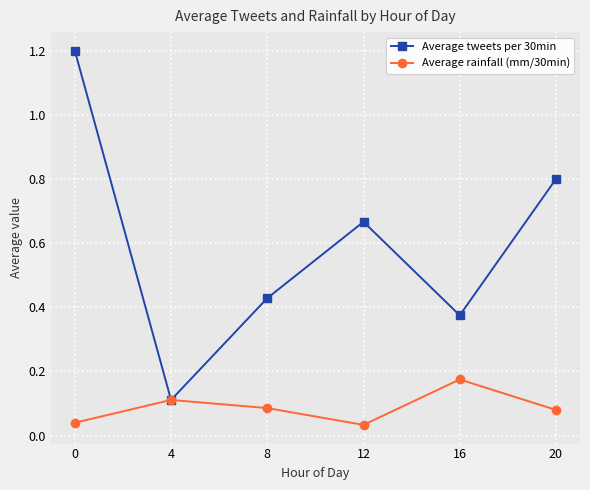

At how many categories does at least one series exceed 0?

6